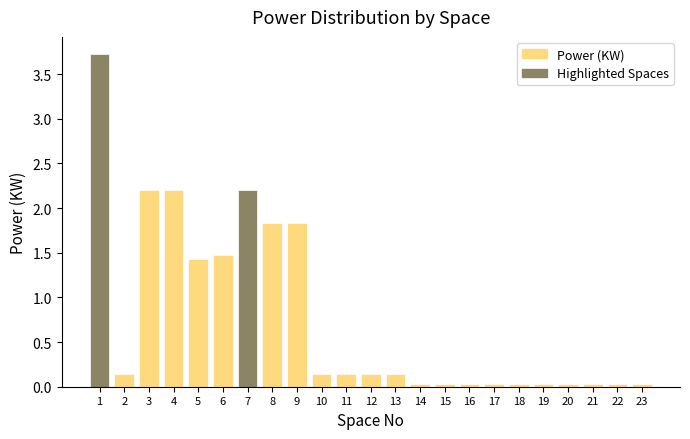

The value at 17 is 0.0. True or false?

True